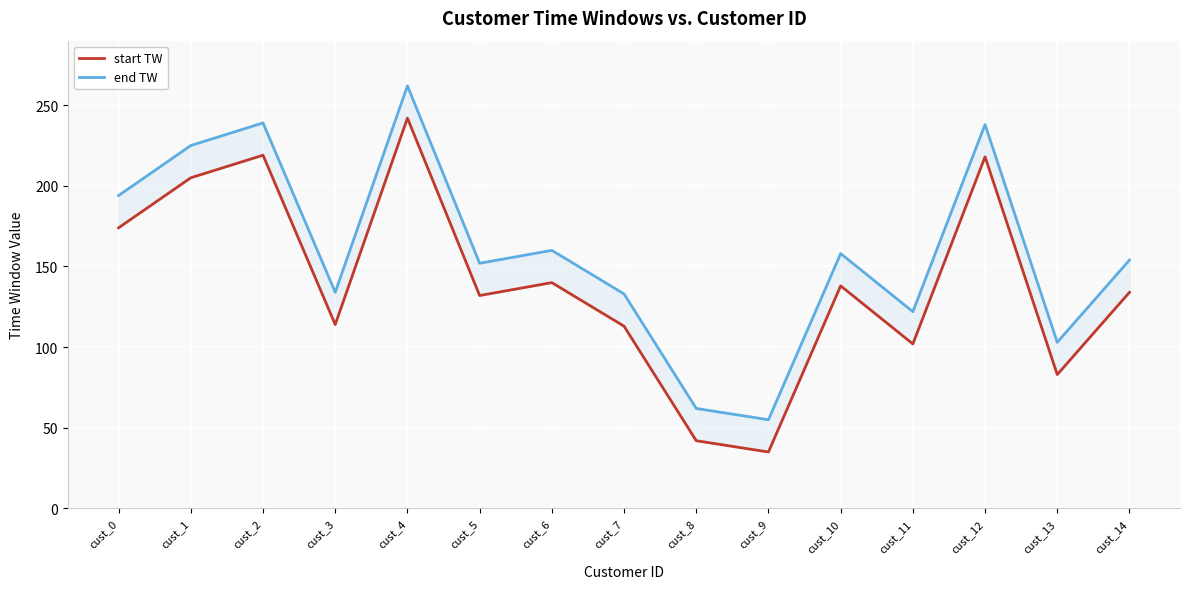

Is the value of start TW at cust_0 greater than the value of end TW at cust_3?

Yes